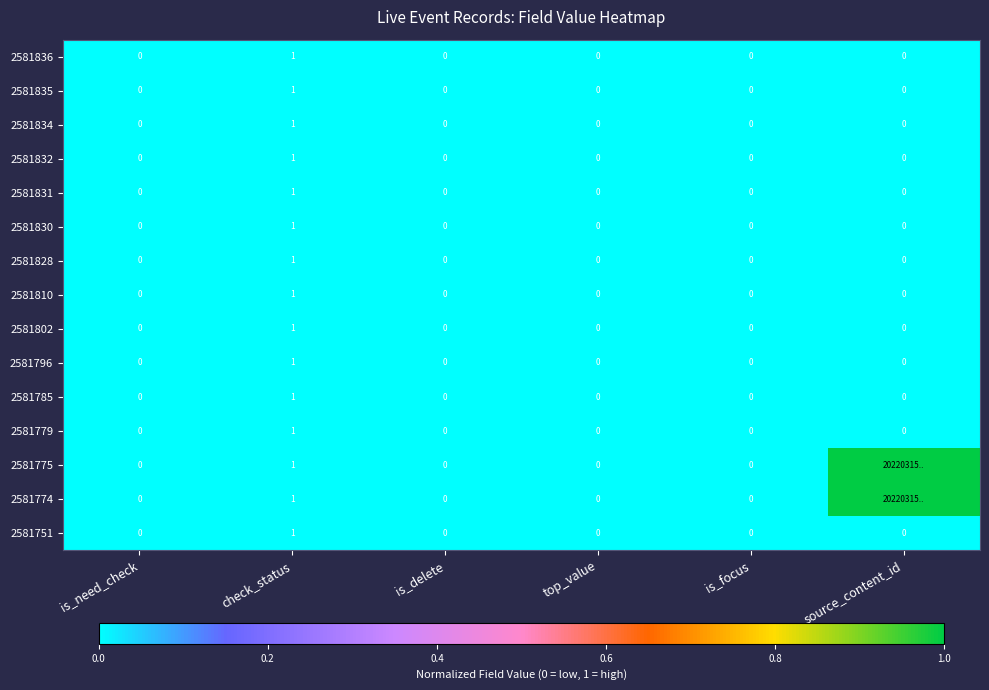

Between top_value and source_content_id, which is larger?

top_value